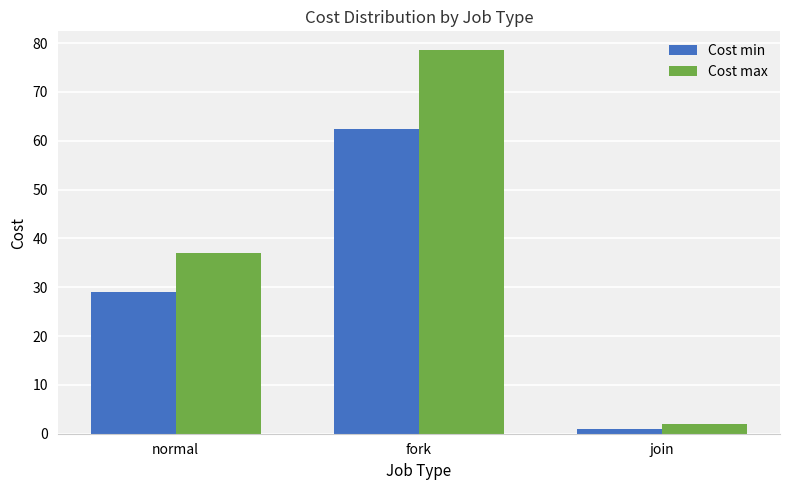

Rank the series by their maximum value, from lowest to highest.

Cost min, Cost max